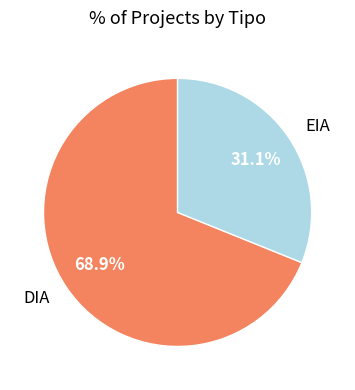

Is there a majority slice in this chart?

Yes